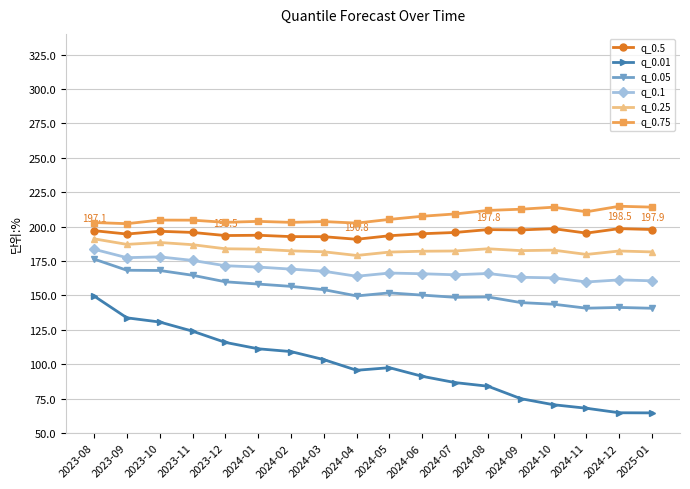

What is the label of the 4th point from the left?

2023-11